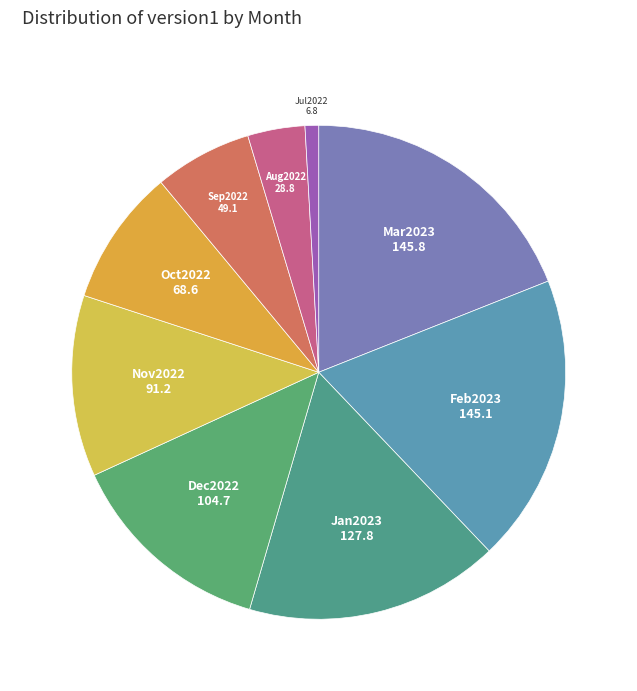

Is there any slice that represents more than half of the pie?

No